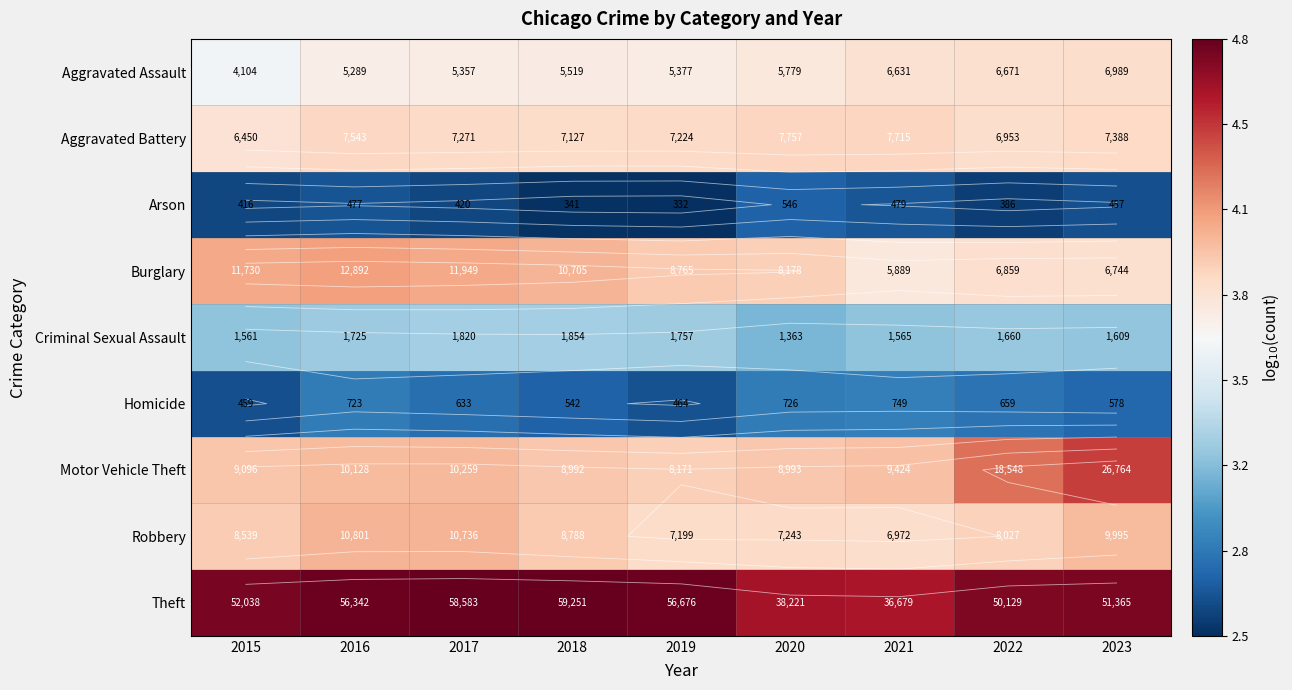

Which category has the lowest value in the Homicide series?

2015